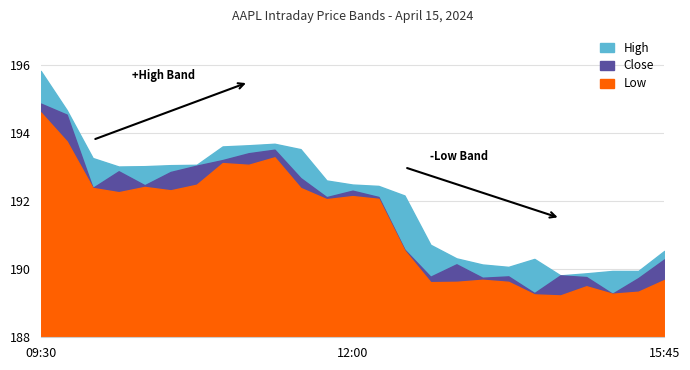

Rank the series at 13:00 from lowest to highest value.

Low, Close, High